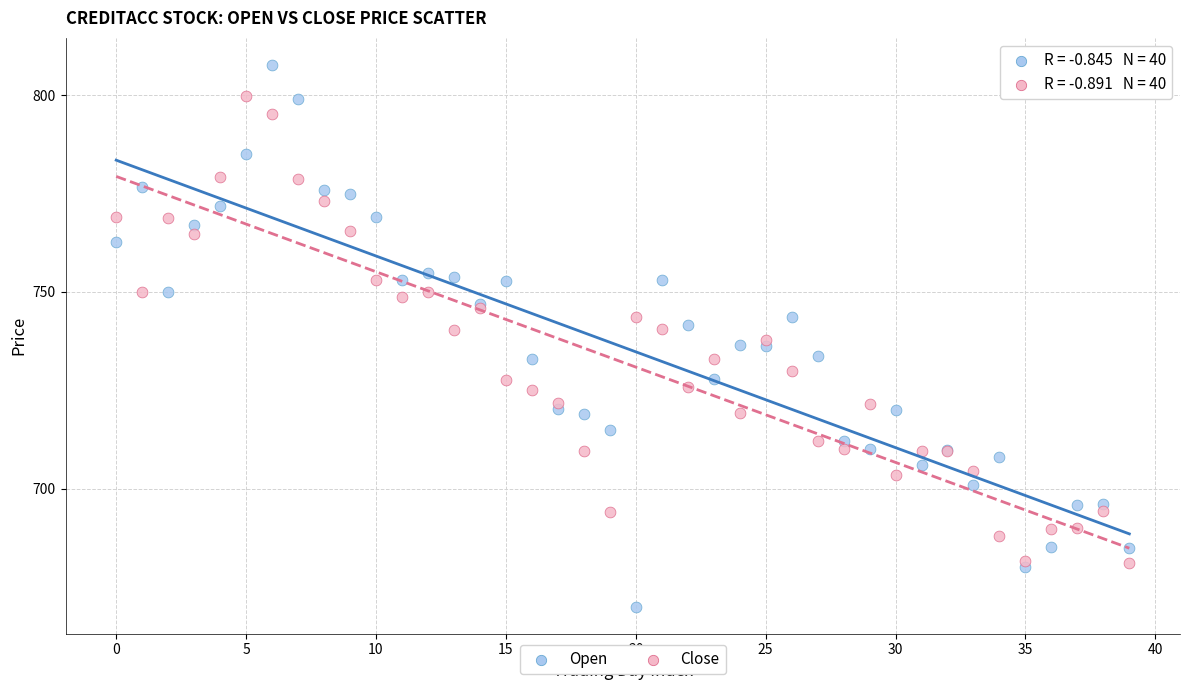

Which series reaches the minimum Y coordinate?

Open